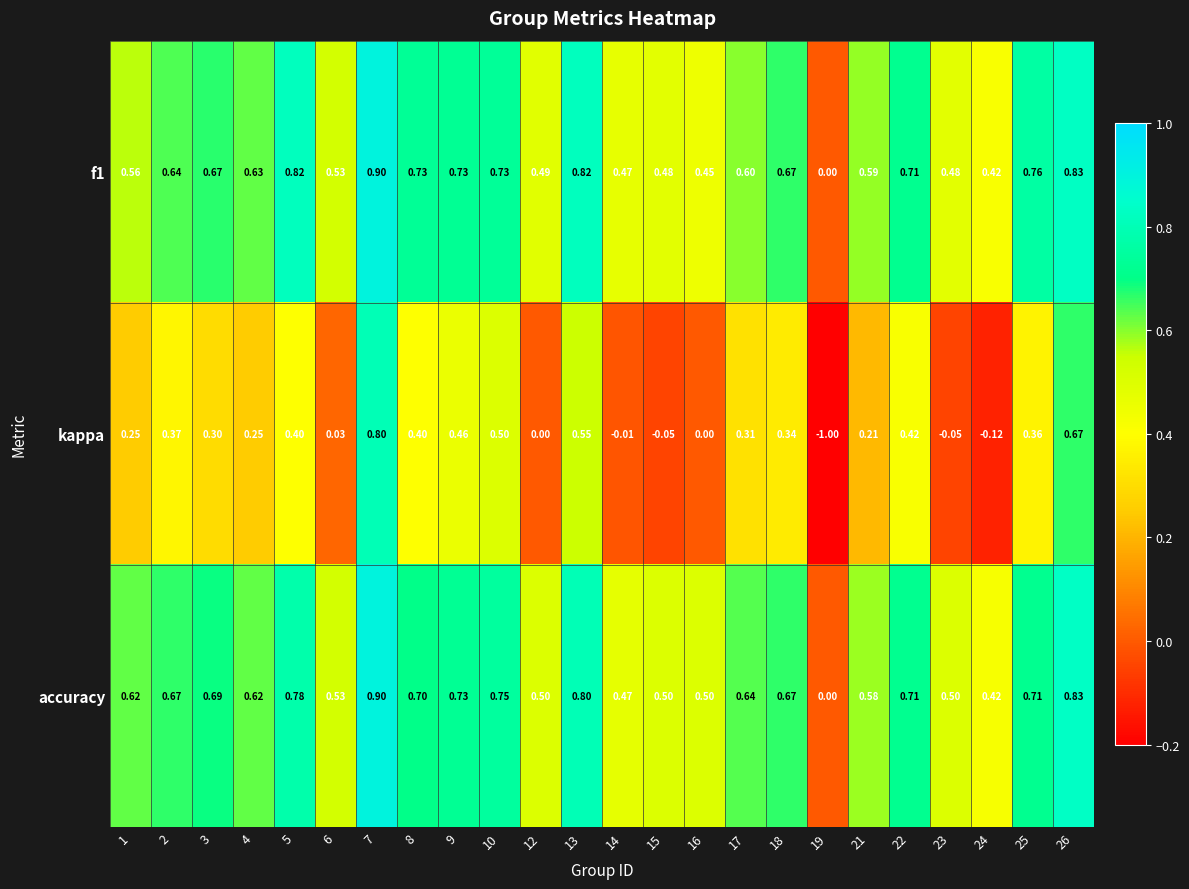

Which series has the largest total across all categories?

accuracy